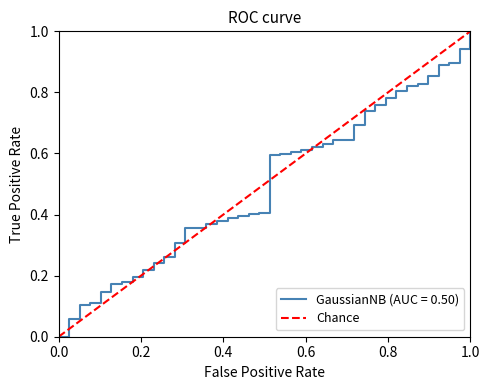

The chart shows a value of 0 at 0.0. True or false?

True